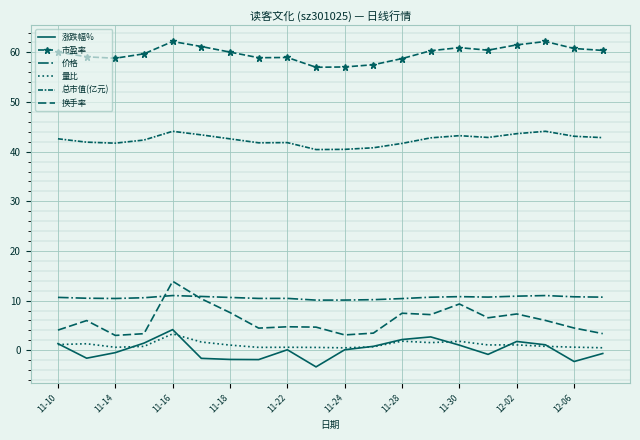

Reading right to left, transcribe all the data shown in this chart.

涨跌幅%: -0.7	-2.3	1.1	1.8	-0.8	1.0	2.7	2.2	0.8	0.1	-3.4	0.1	-1.9	-1.9	-1.6	4.2	1.4	-0.5	-1.6	1.3
市盈率: 60.4	60.8	62.2	61.5	60.5	61.0	60.3	58.8	57.5	57.1	57.0	59.0	58.9	60.1	61.2	62.2	59.7	58.8	59.1	60.1
价格: 10.7	10.8	11.0	10.9	10.7	10.8	10.7	10.4	10.2	10.1	10.1	10.4	10.4	10.6	10.8	11.0	10.6	10.4	10.5	10.7
量比: 0.5	0.6	0.8	1.1	1.1	1.8	1.5	1.8	0.7	0.5	0.6	0.6	0.6	1.0	1.7	3.3	0.8	0.6	1.3	1.1
总市值(亿元): 42.8	43.1	44.1	43.6	42.9	43.2	42.8	41.7	40.8	40.5	40.4	41.8	41.8	42.6	43.4	44.1	42.4	41.7	41.9	42.6
换手率: 3.4	4.5	6.0	7.3	6.5	9.3	7.2	7.5	3.5	3.1	4.7	4.7	4.5	7.6	10.4	13.9	3.3	3.0	6.0	4.1